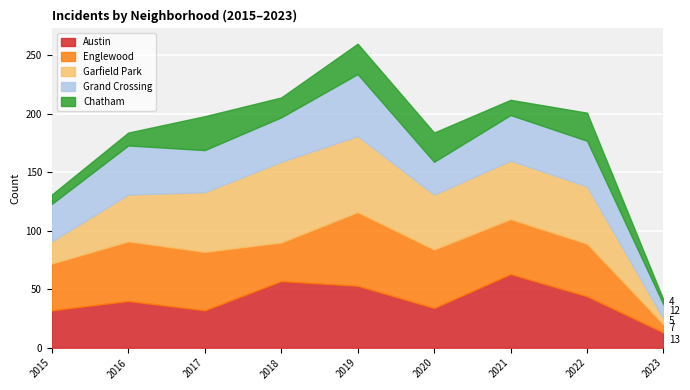

At which label does Chatham reach its peak?

2017